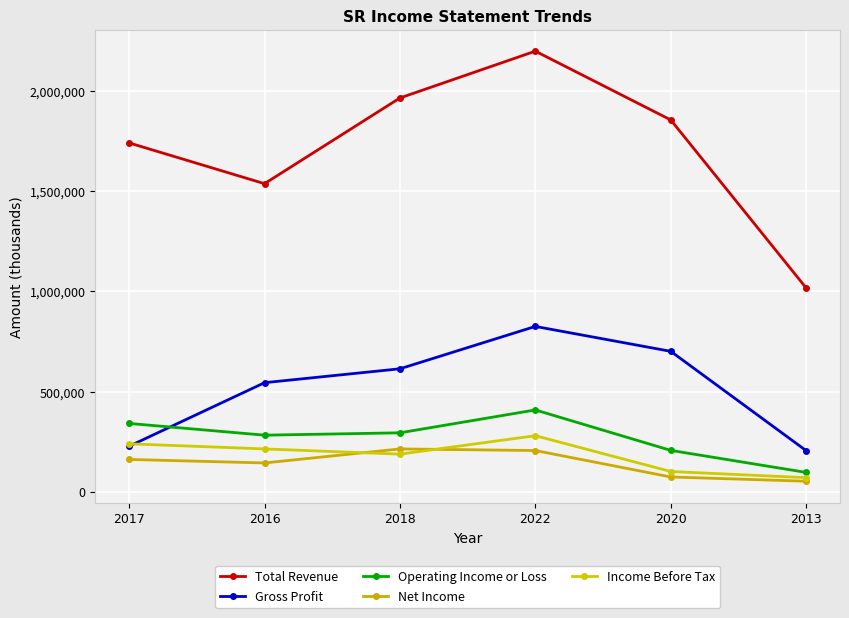

True or false: Operating Income or Loss and Income Before Tax cross at least once.

False